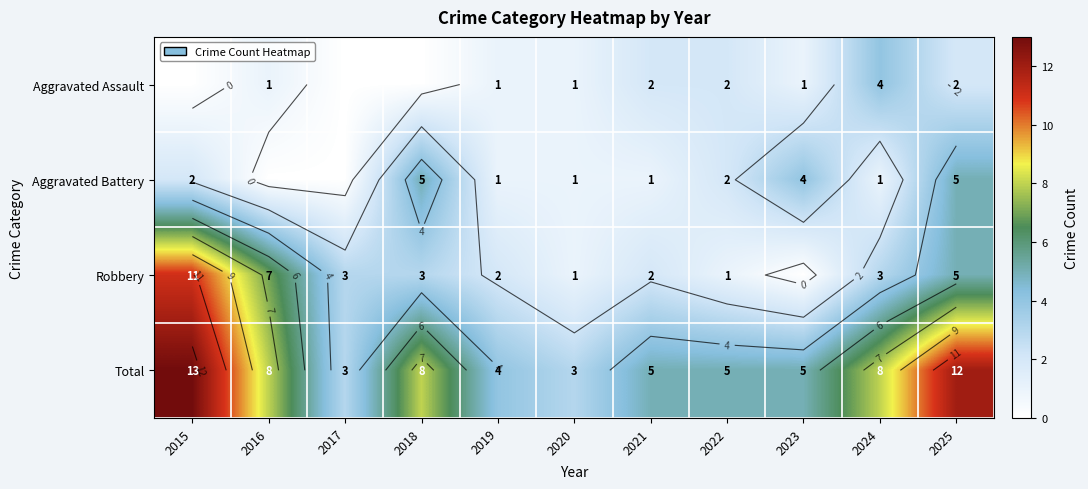

Which series has the largest range (max minus min)?

Robbery